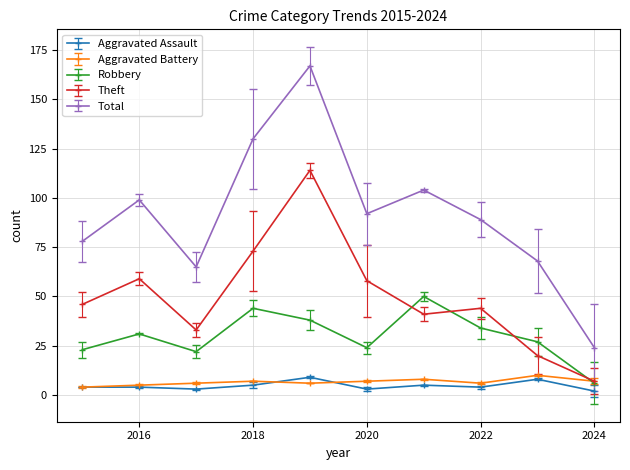

Which series has the largest total across all categories?

Total